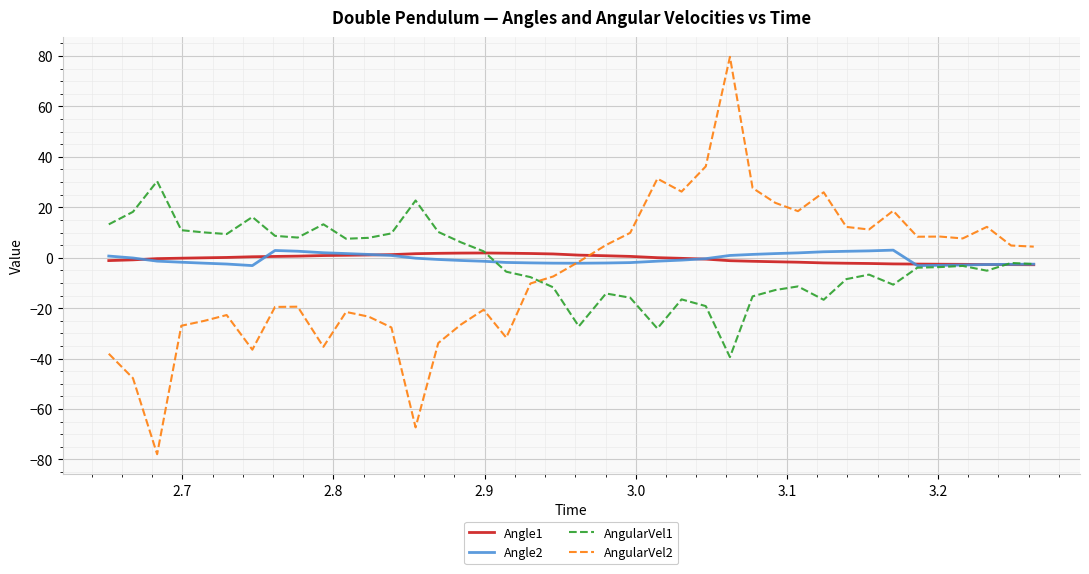

What is the minimum value shown in the chart?

-77.9